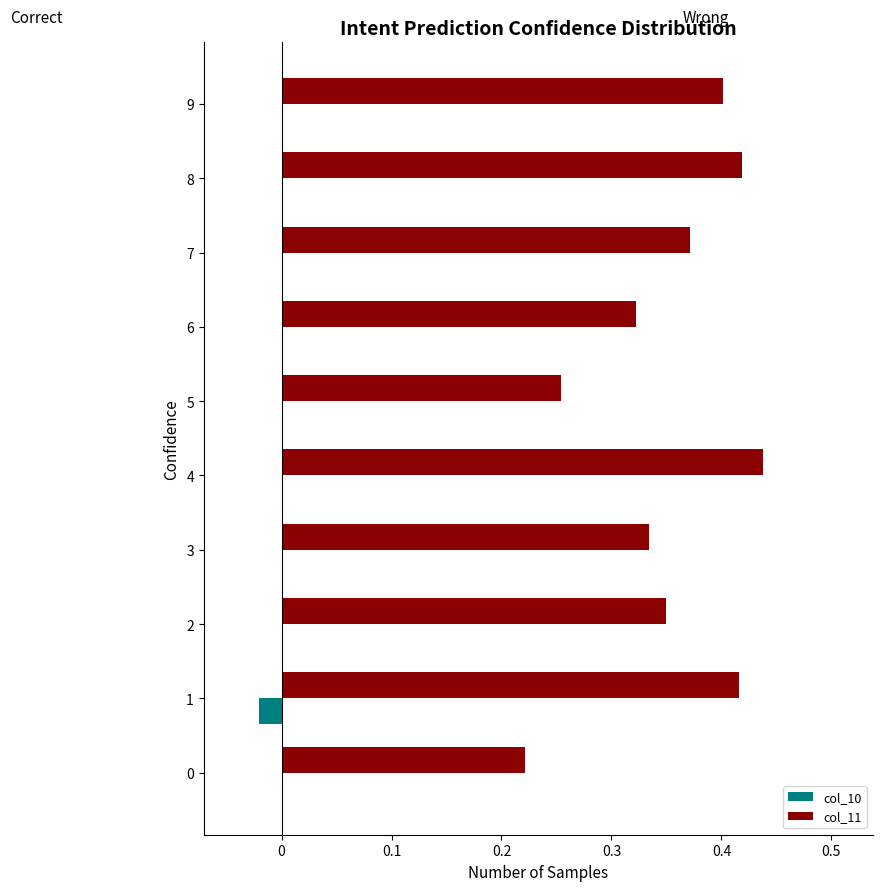

Is it true that col_11 equals 0.2 at 2?

False